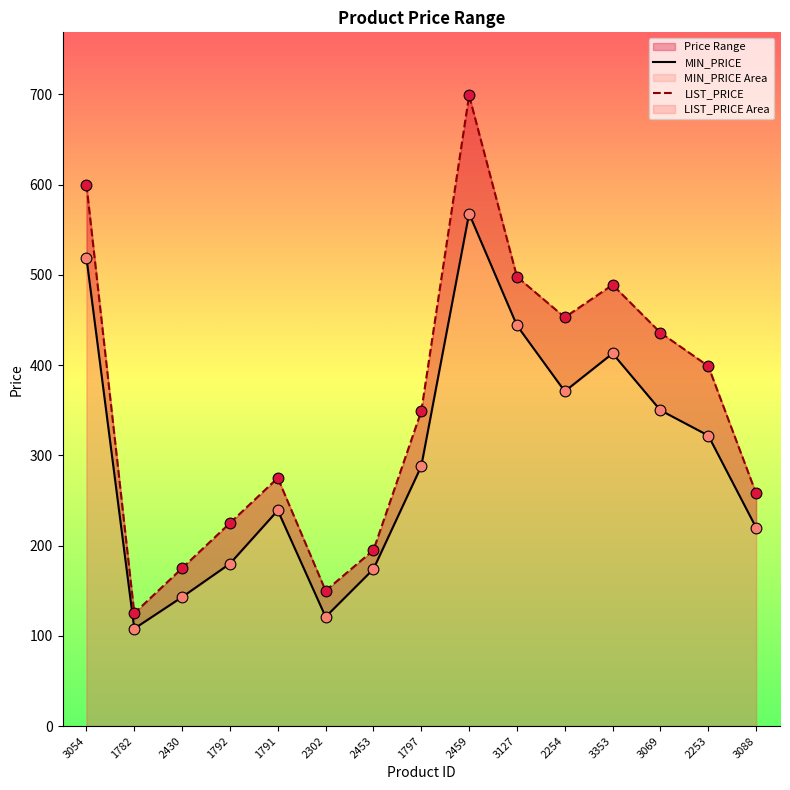

Which series has the largest total across all categories?

LIST_PRICE